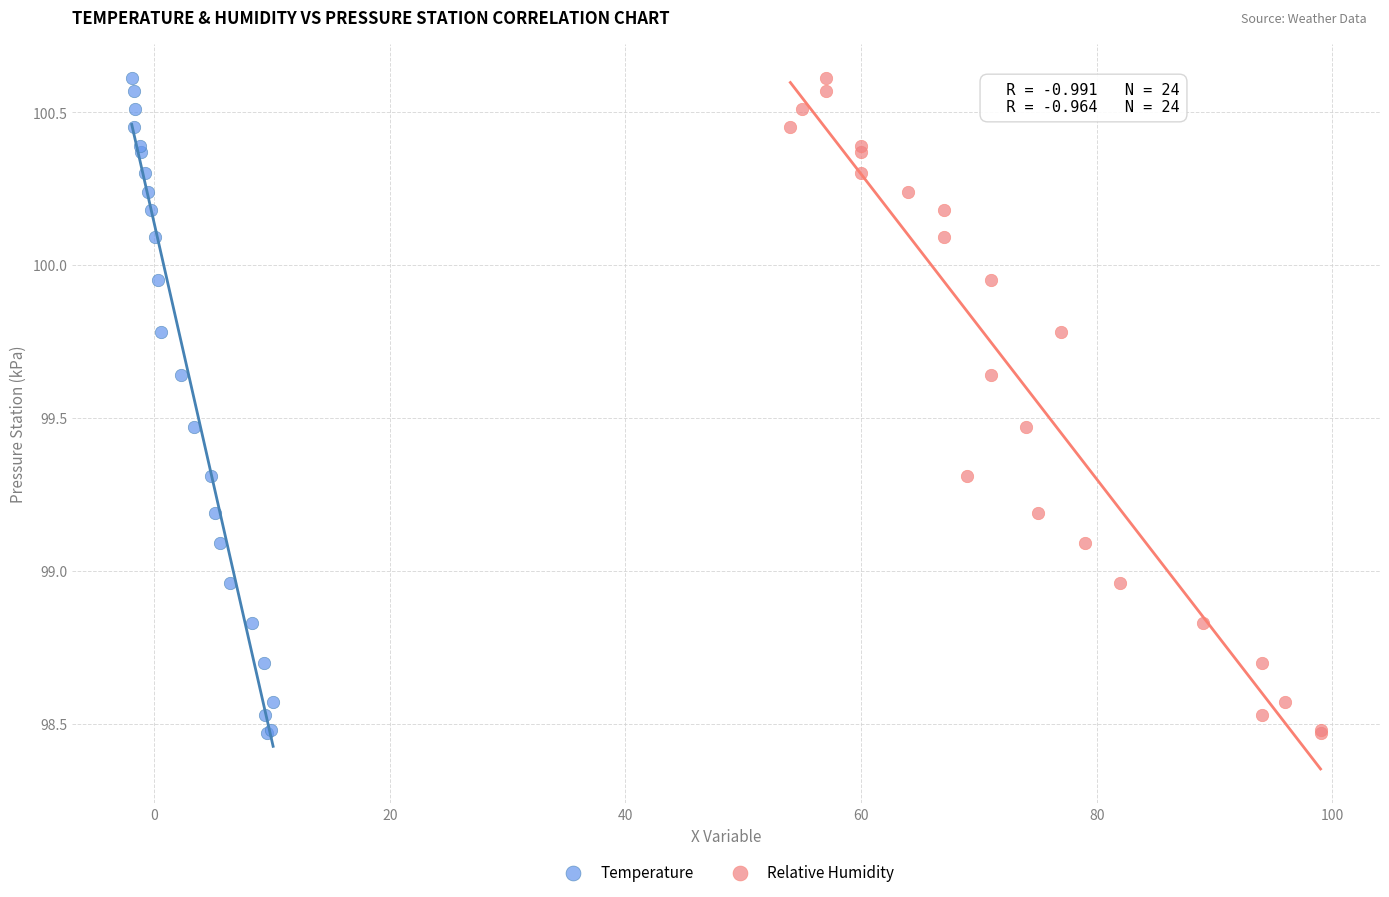

What are all the series names shown in the legend?

Temperature, Relative Humidity